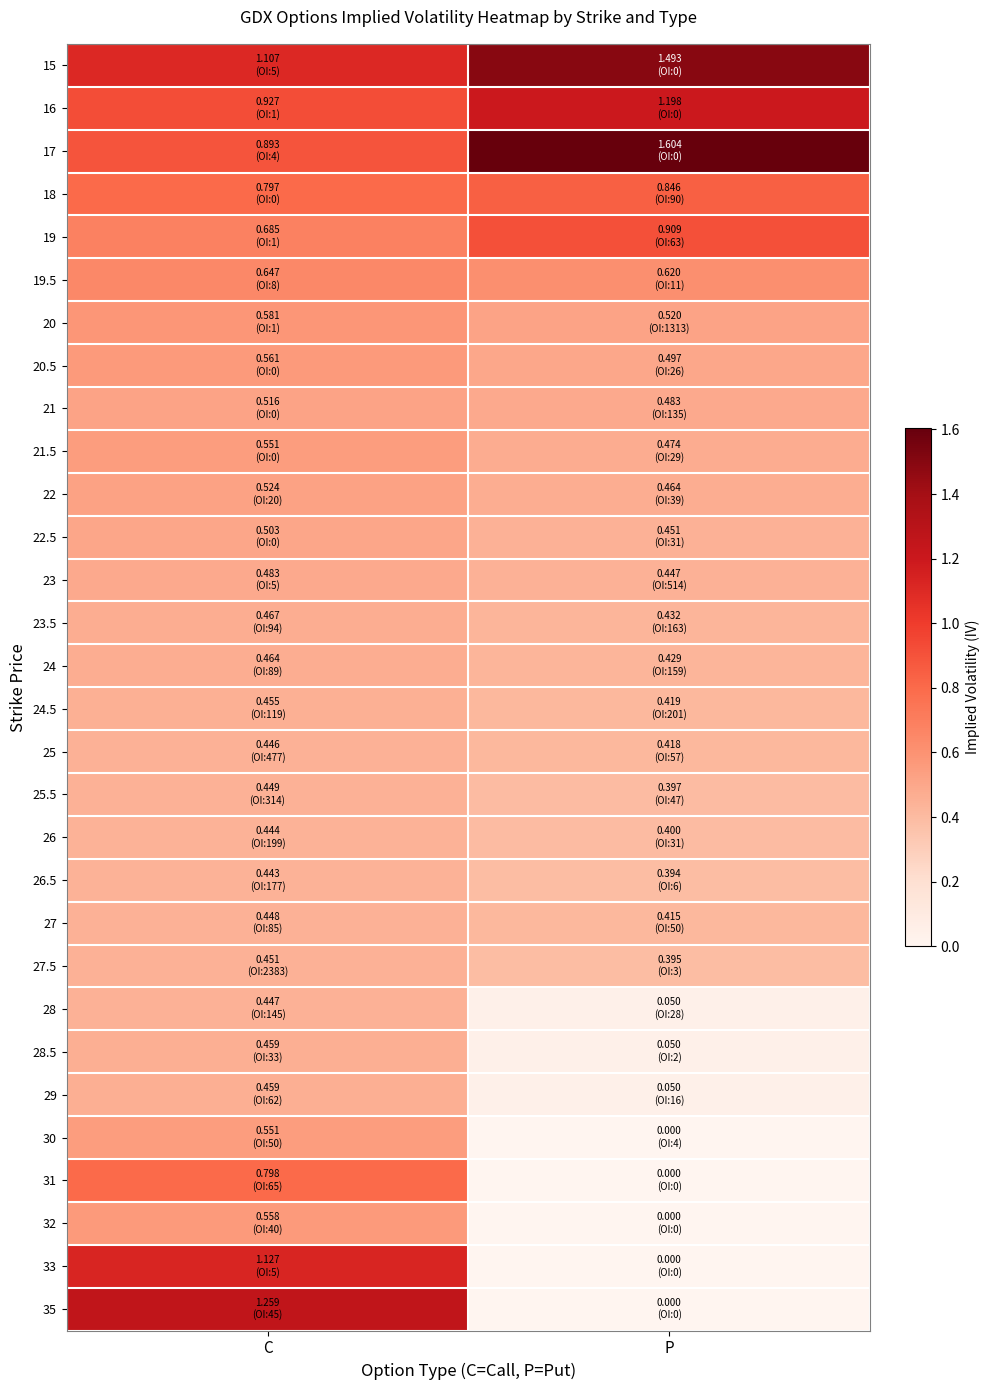

How many series are shown in this chart?

30